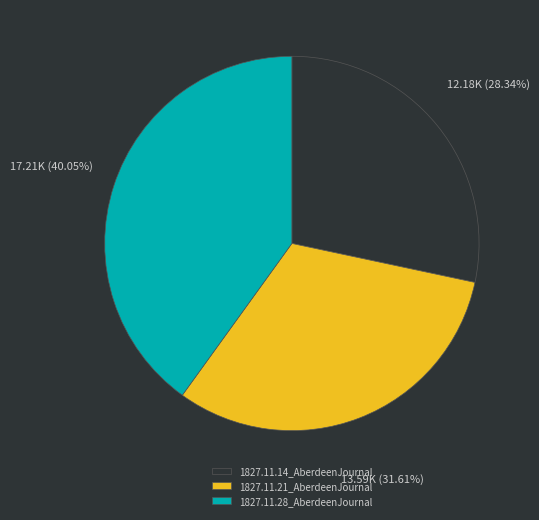

What percentage is the 1827.11.28_AberdeenJournal slice, to the nearest percent?

40%